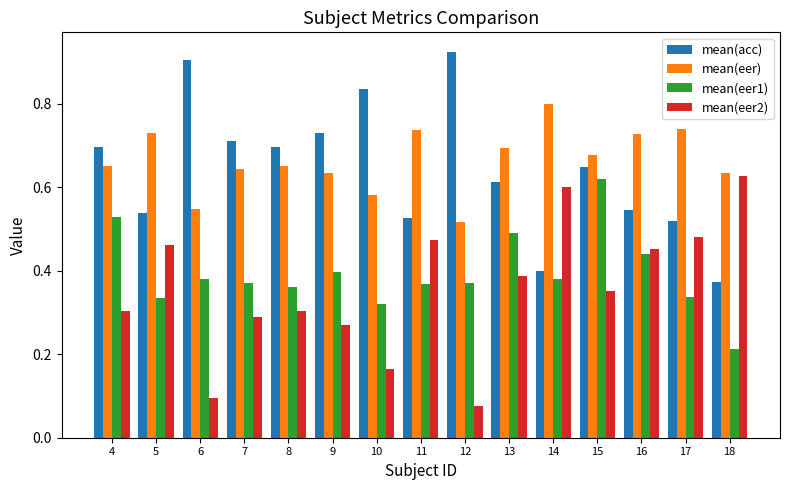

Which label corresponds to the largest value in the chart?

12